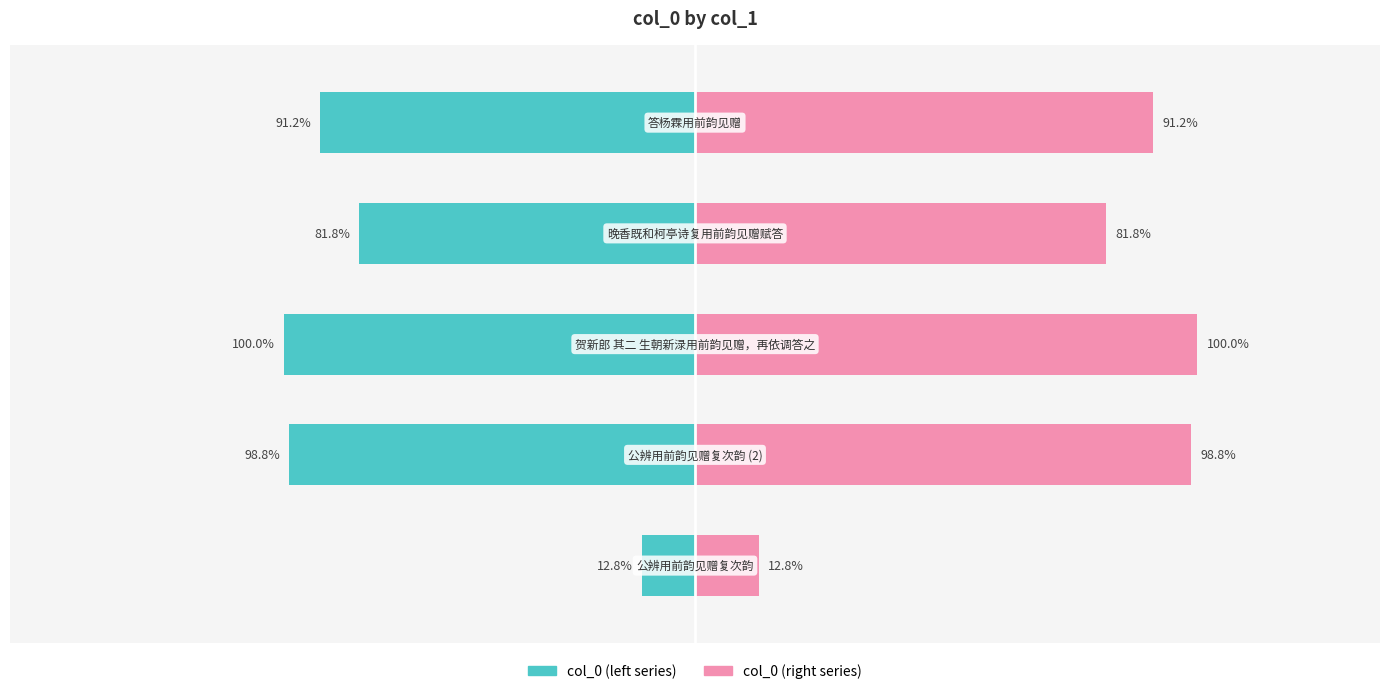

True or false: col_0 (left) has a value of -0.1 at 4.

False